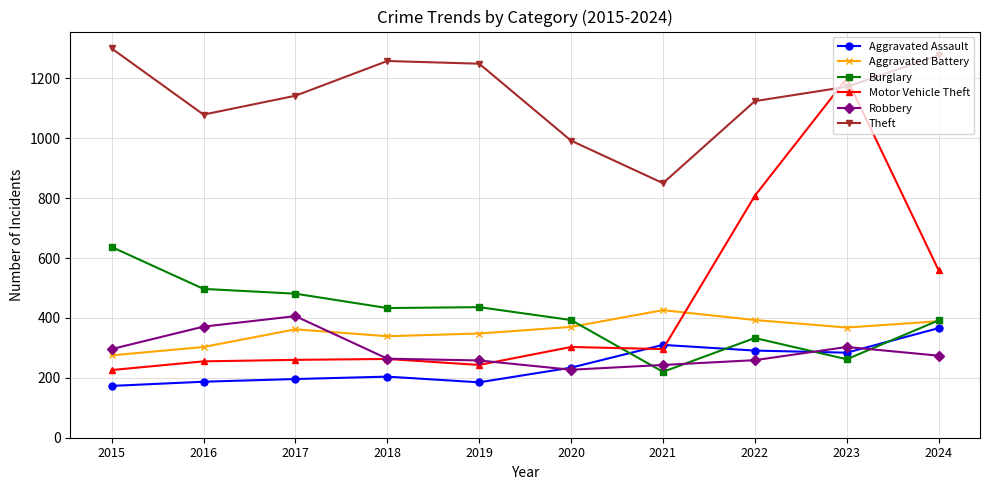

True or false: Motor Vehicle Theft and Aggravated Battery cross at least once.

True